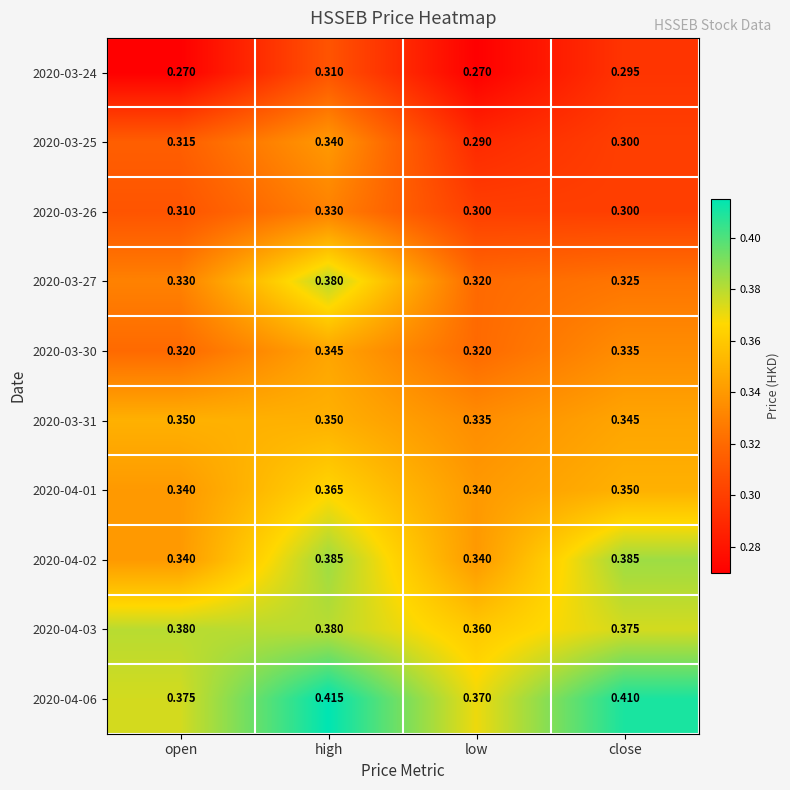

At which category is the sum across all series the highest?

high